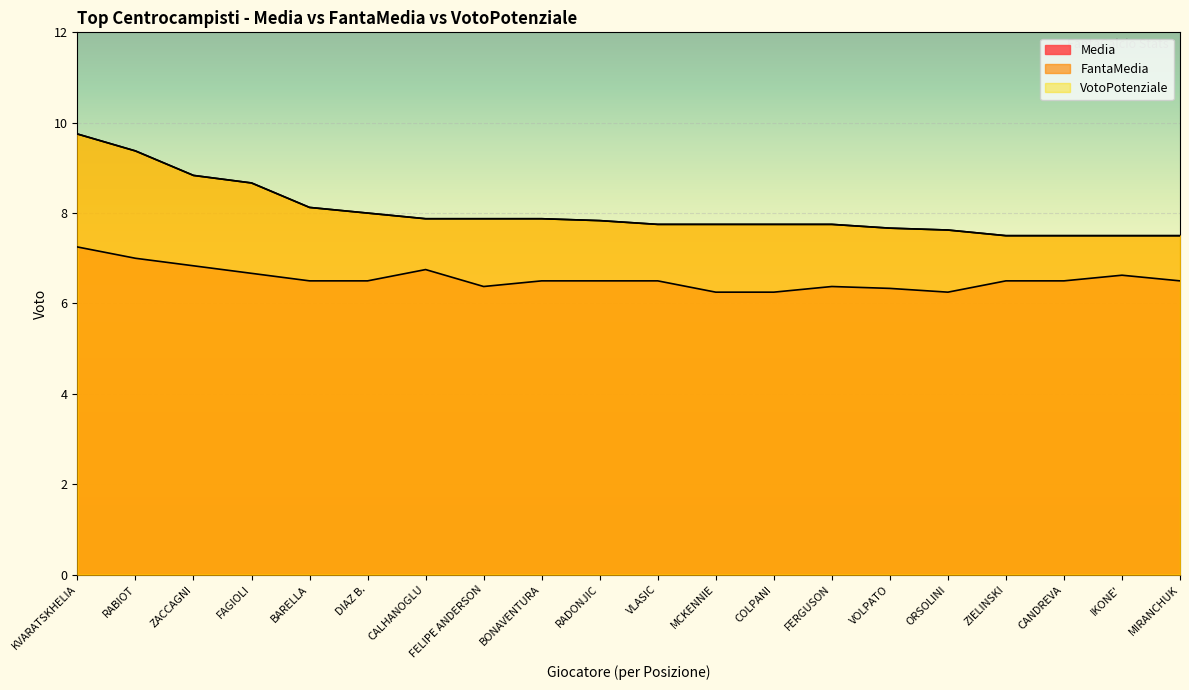

True or false: VotoPotenziale and FantaMedia cross at least once.

False